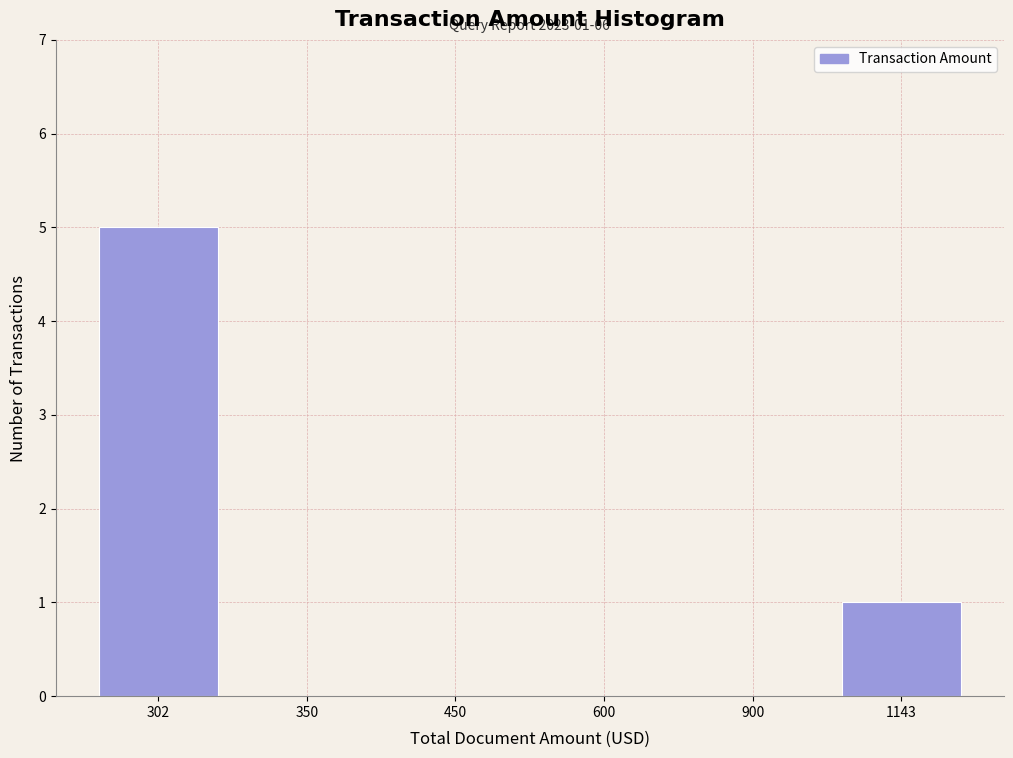

Reading right to left, list all the values displayed in this chart.

1143=1	900=0	600=0	450=0	350=0	302=5